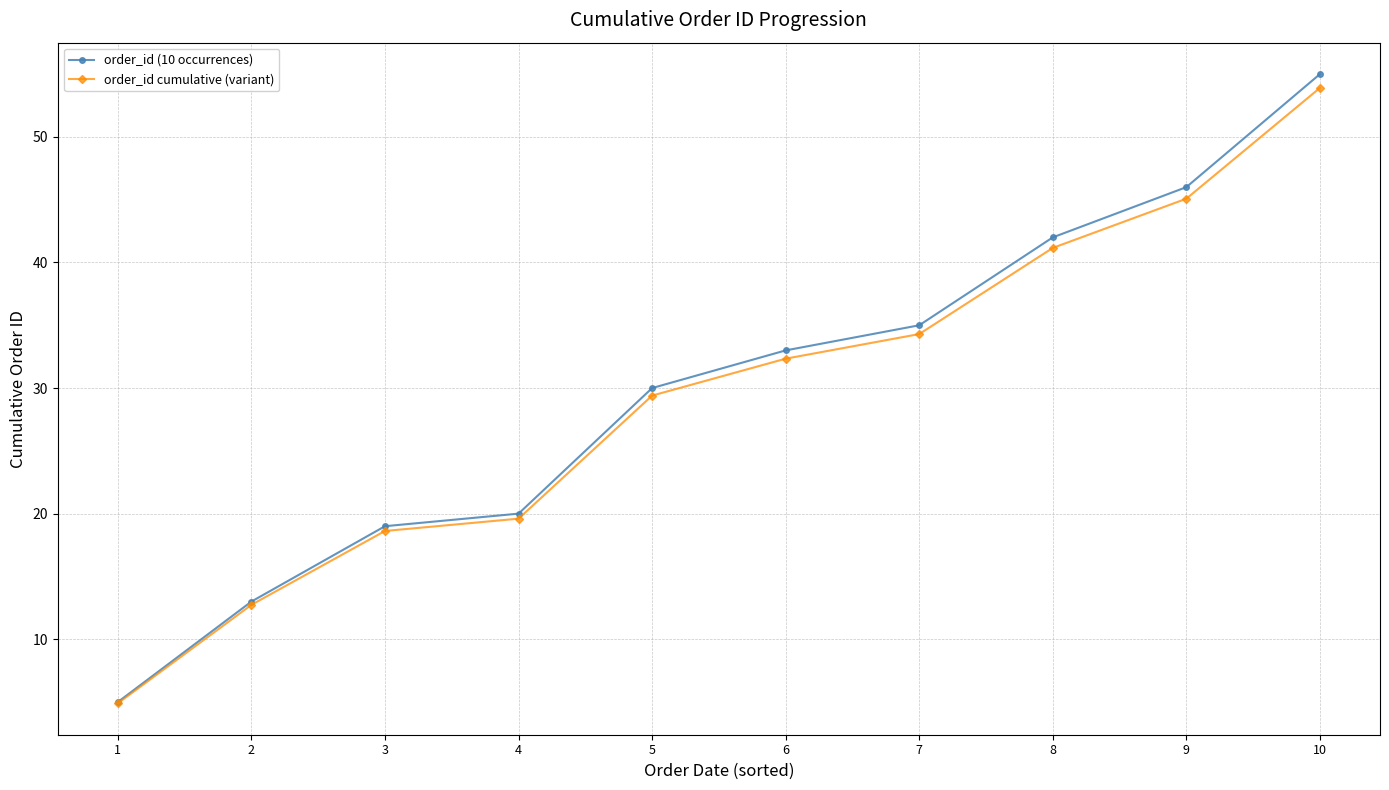

What is the difference between the highest and lowest values at 5?

0.6